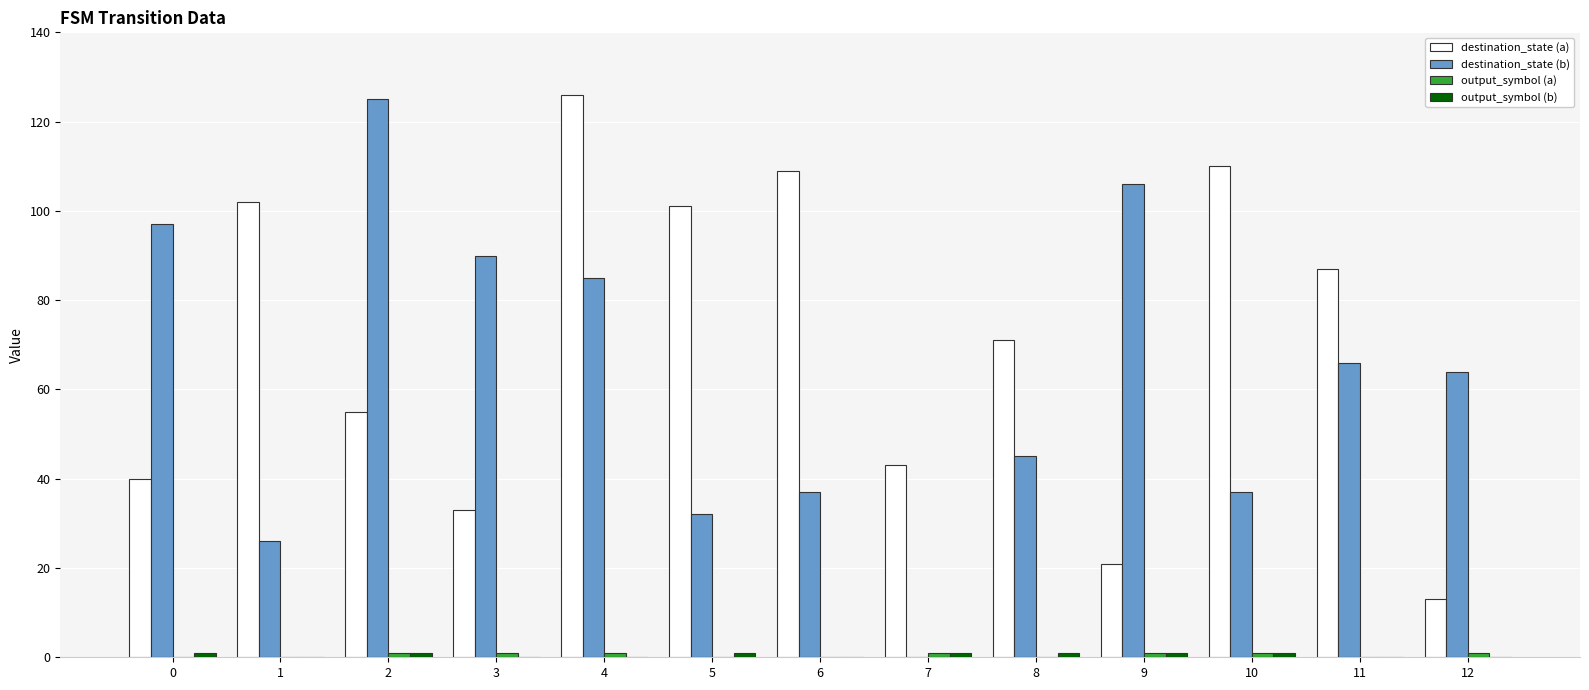

What is the sum of all destination_state (b) values?

810